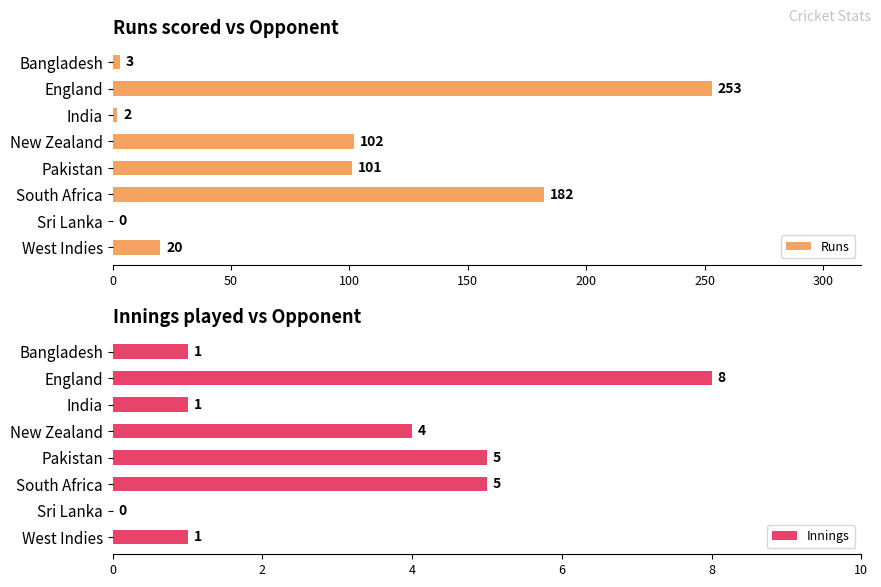

The Runs series shows 2 at India. True or false?

True